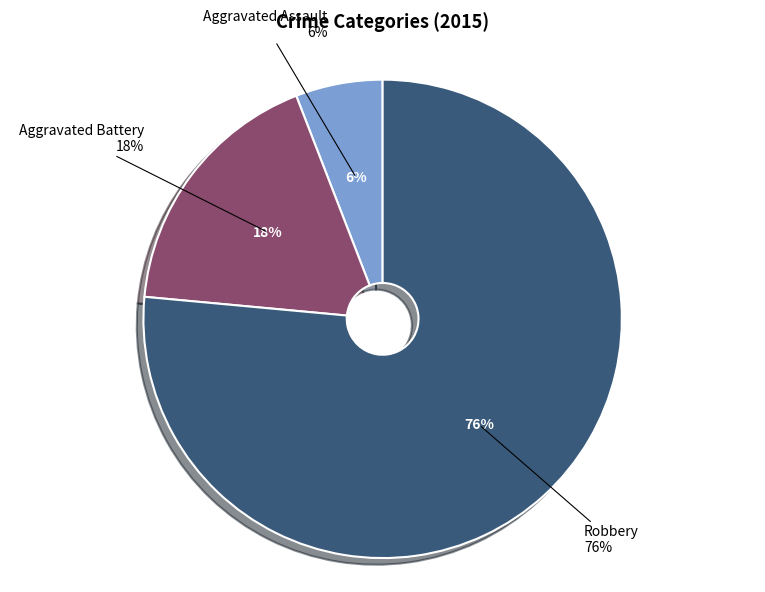

True or false: Robbery accounts for 76% of the total.

True